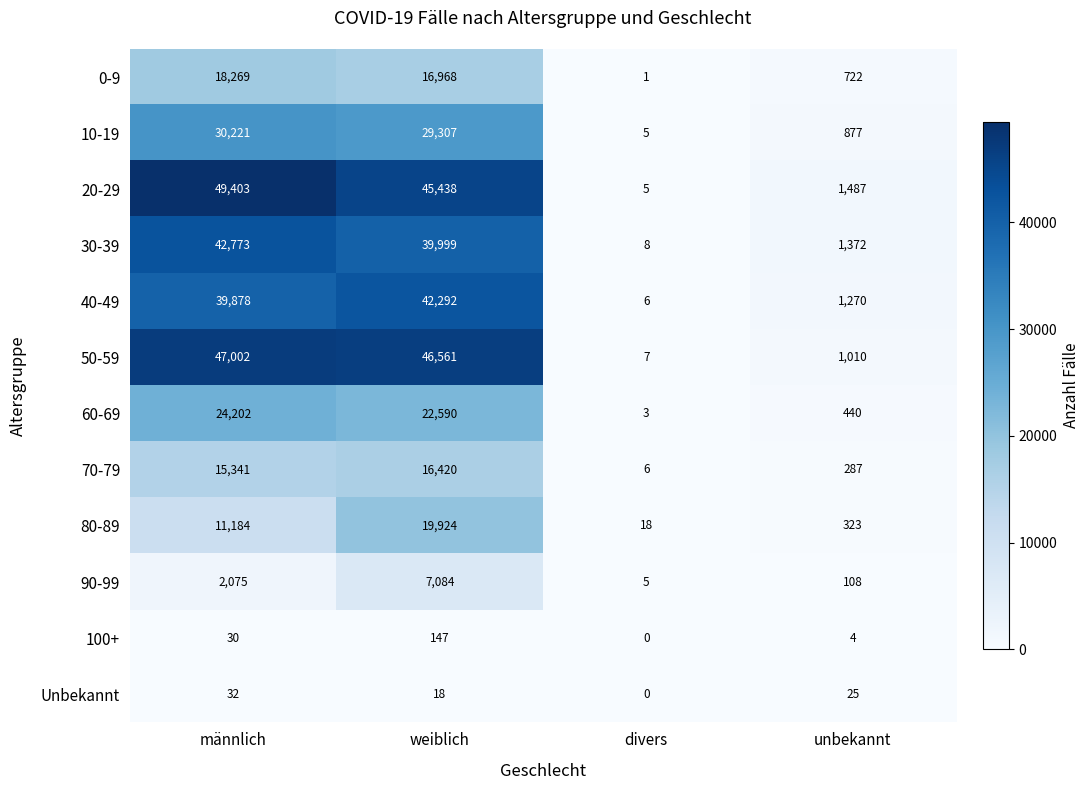

Which series has the largest range (max minus min)?

20-29